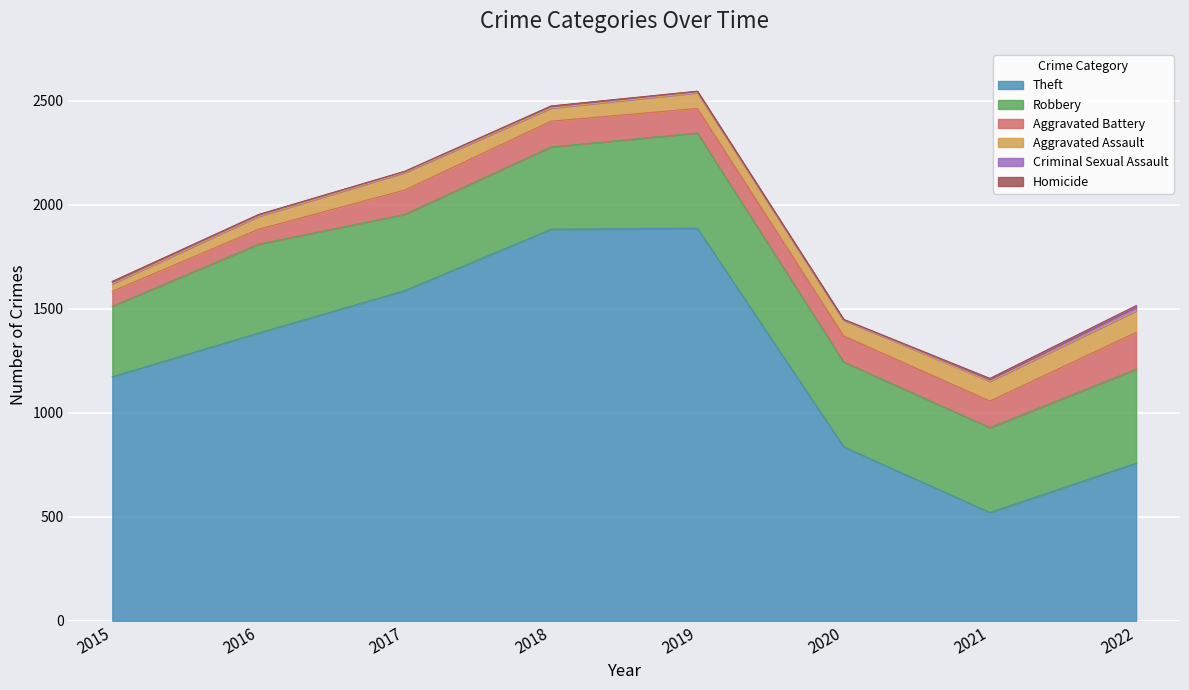

True or false: Robbery and Theft cross at least once.

False